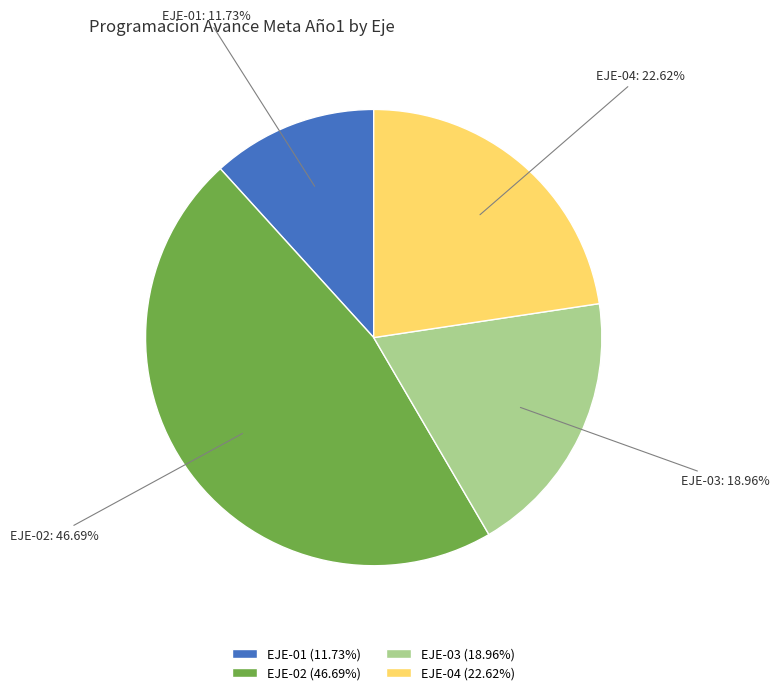

Which slice is the smallest?

EJE-01